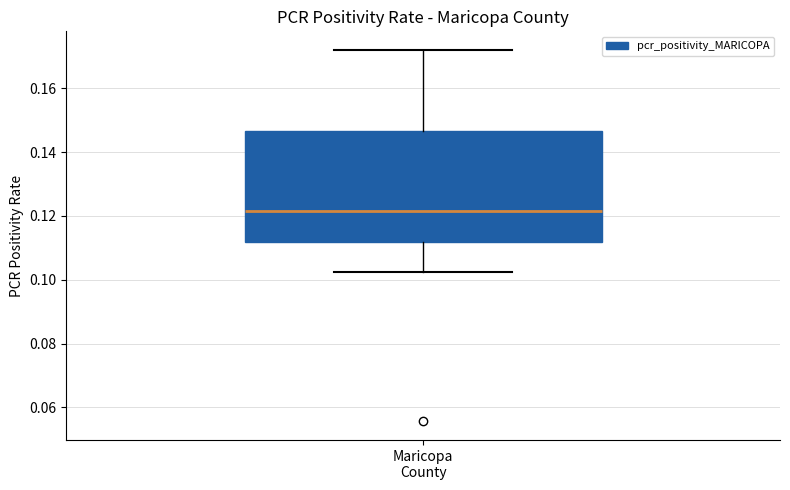

Where is the lower edge of the box for Maricopa County on the y-axis? The values are not printed on the chart, so give them approximately, as read against the axis.

0.112